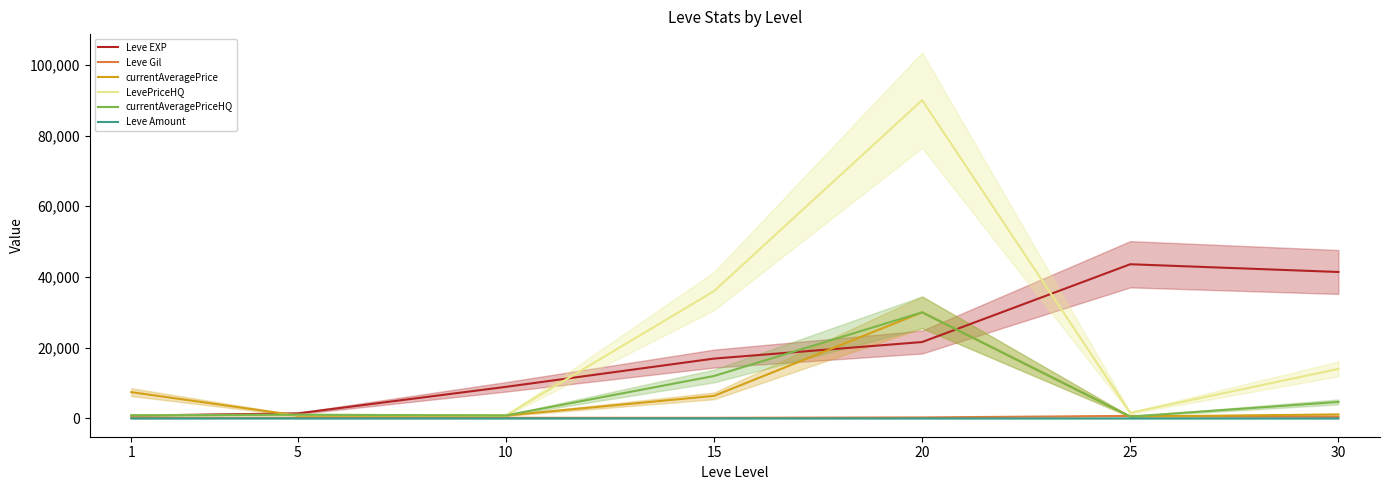

Count the number of data series in this chart.

6